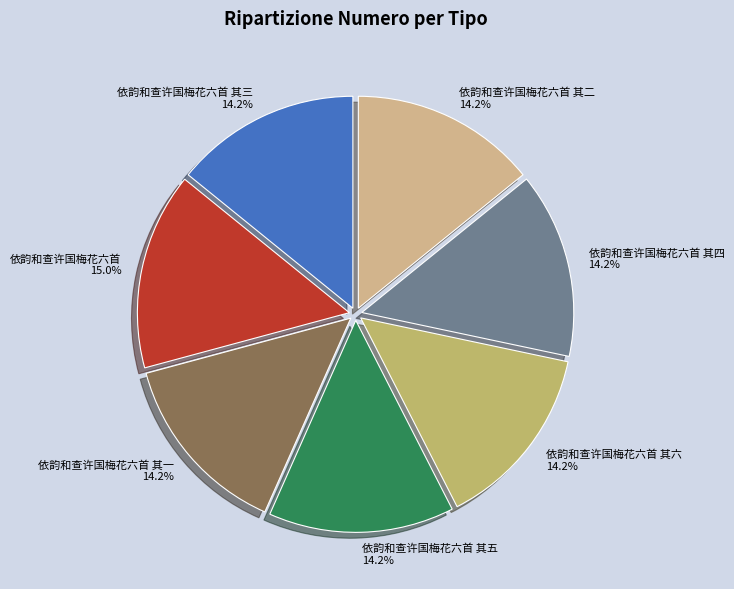

Is it true that 依韵和查许国梅花六首 其四 is 6% of the pie?

False